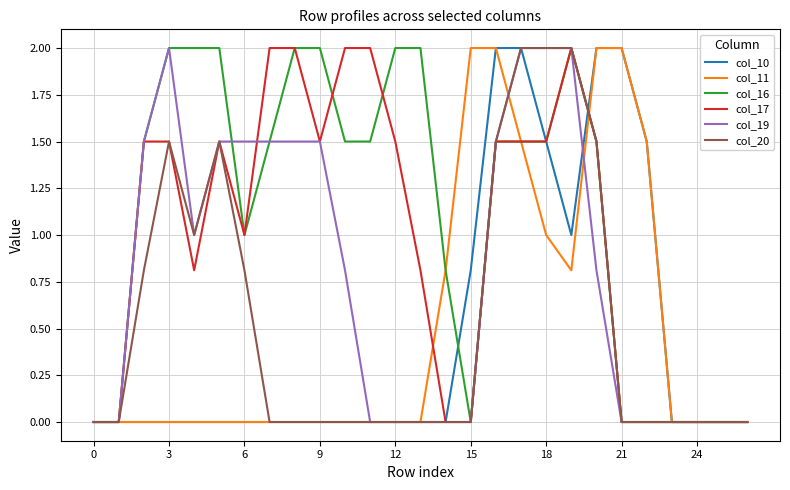

How many lines are shown in the chart?

6